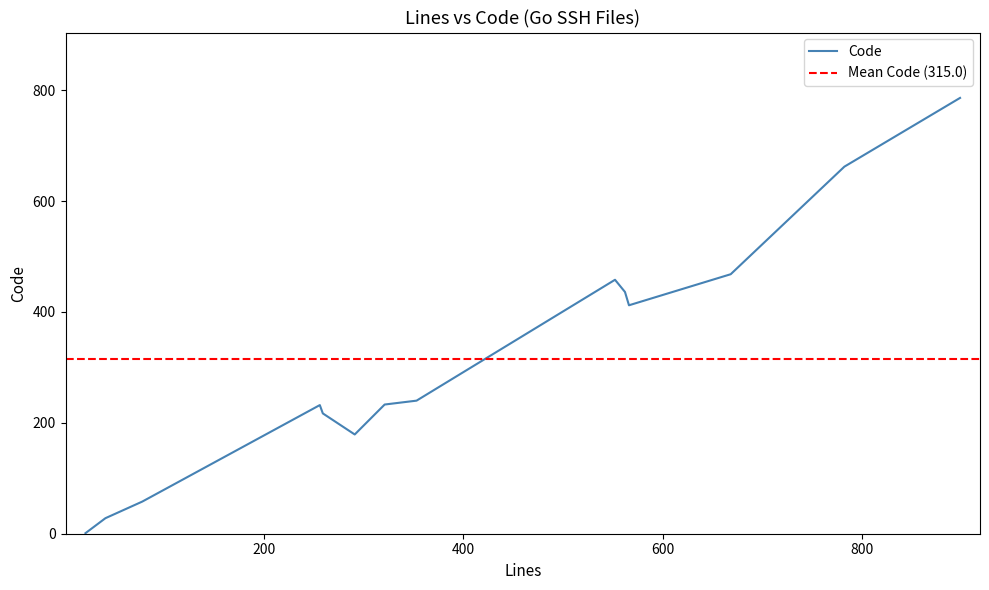

What is the highest value of the Code series?

786